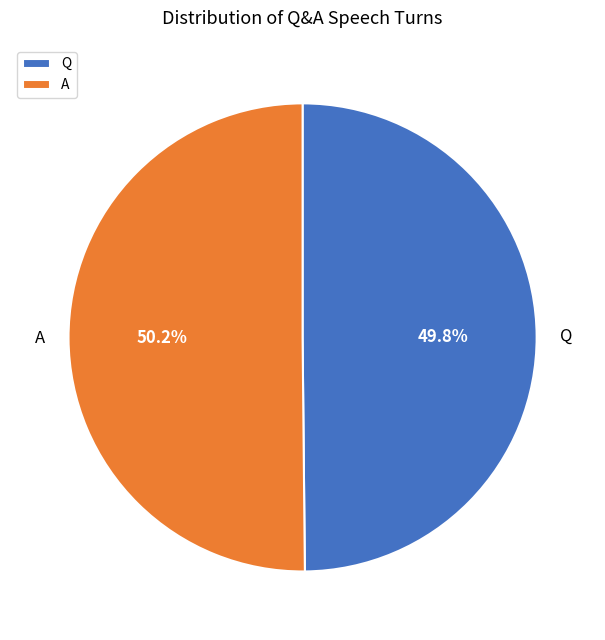

To the nearest percent, what is the average slice percentage?

50%